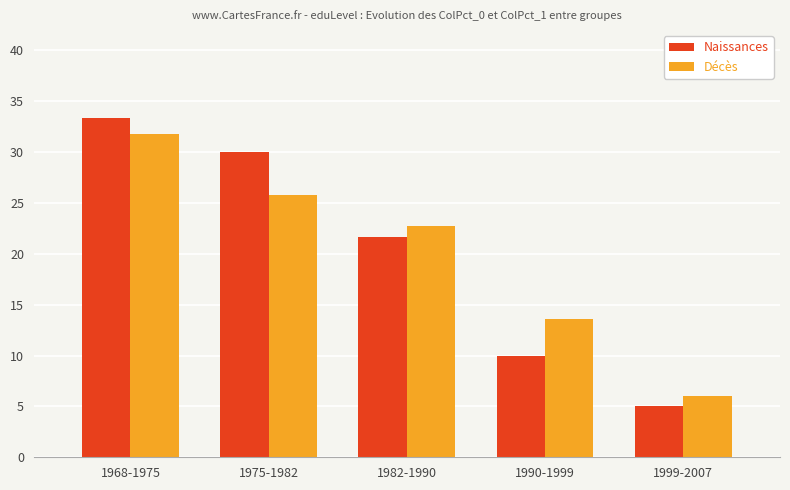

How many bars are there in total?

10